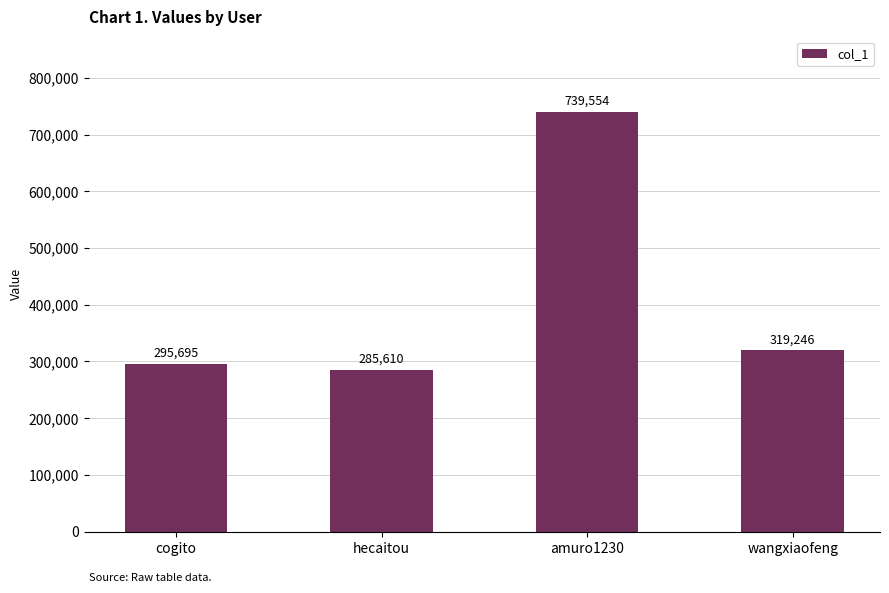

Reading right to left, list all the values displayed in this chart.

319246	739554	285610	295695